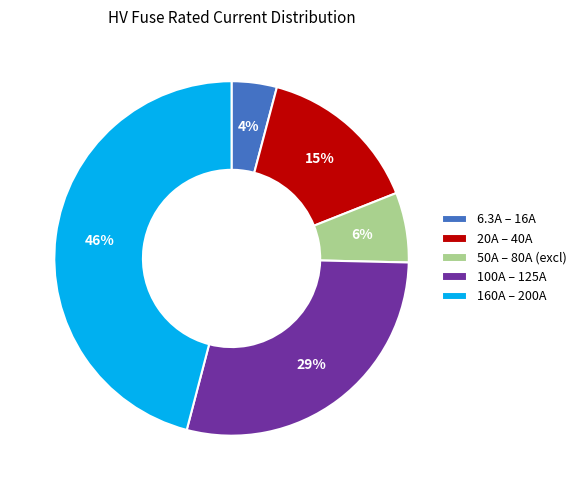

Is there any slice that represents more than half of the pie?

No